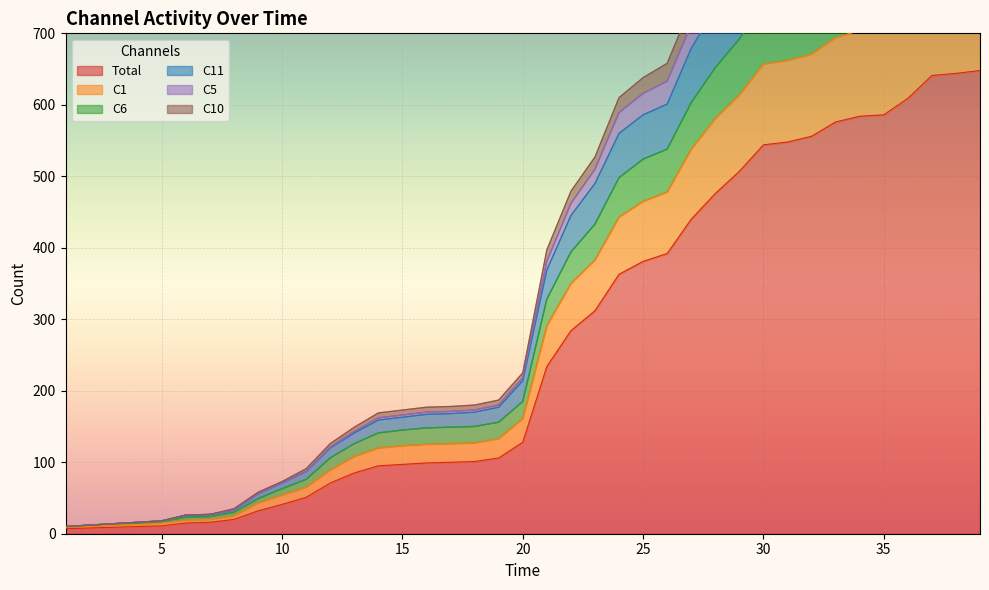

What is the highest value of the Total series?

648